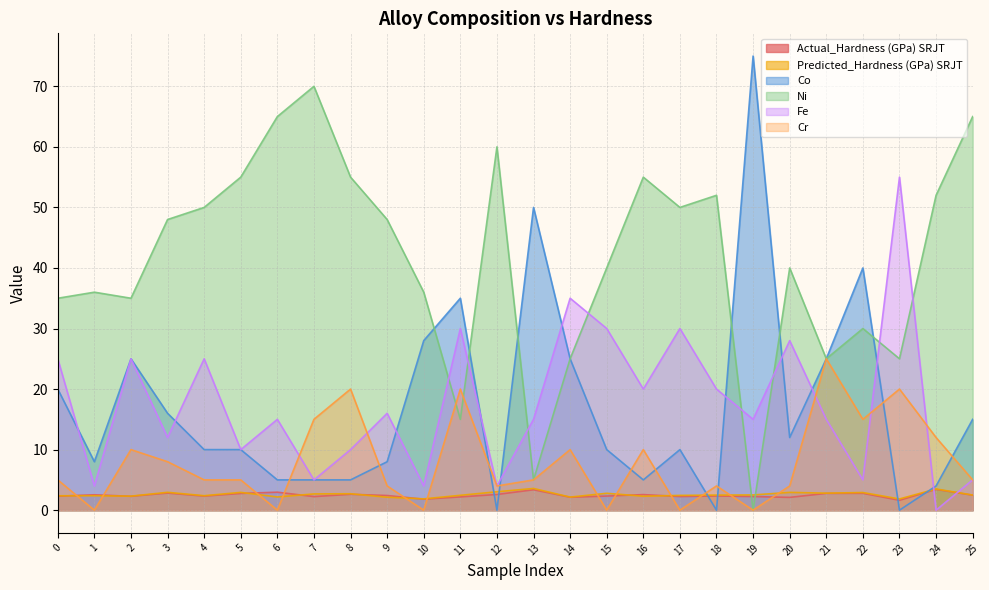

What are all the series names shown in the legend?

Actual_Hardness (GPa) SRJT, Predicted_Hardness (GPa) SRJT, Co, Ni, Fe, Cr